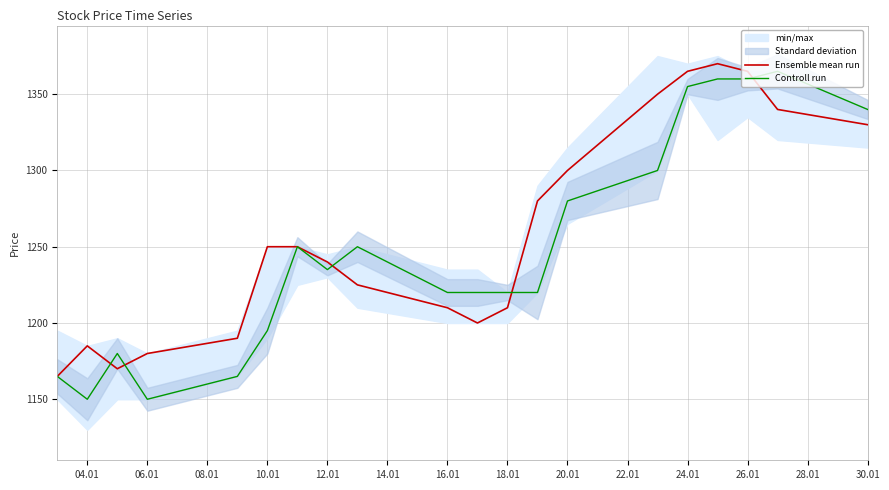

The value of Ensemble mean run at 12.01 is 1240. True or false?

True